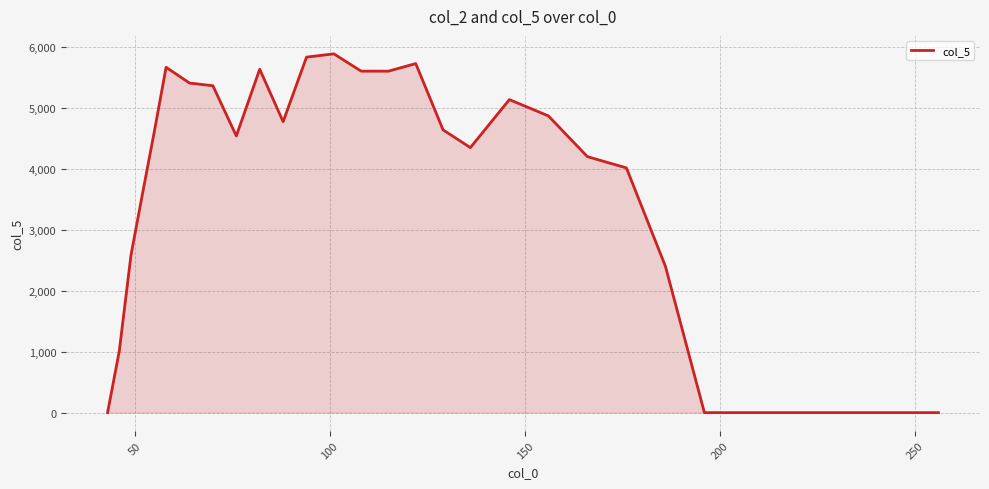

What is the greatest value displayed?

5882.3